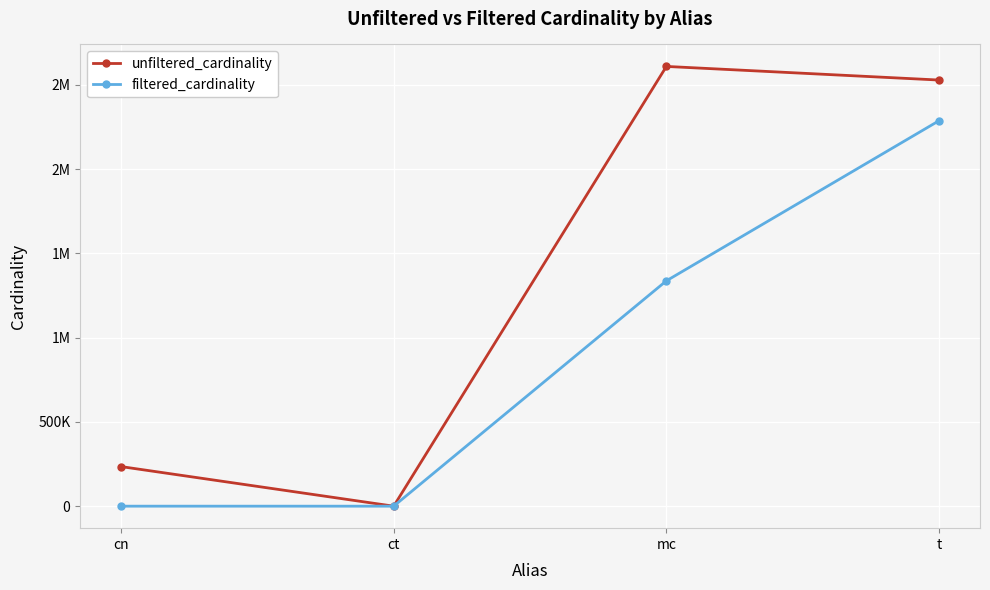

At how many categories does at least one series exceed 1799071?

2